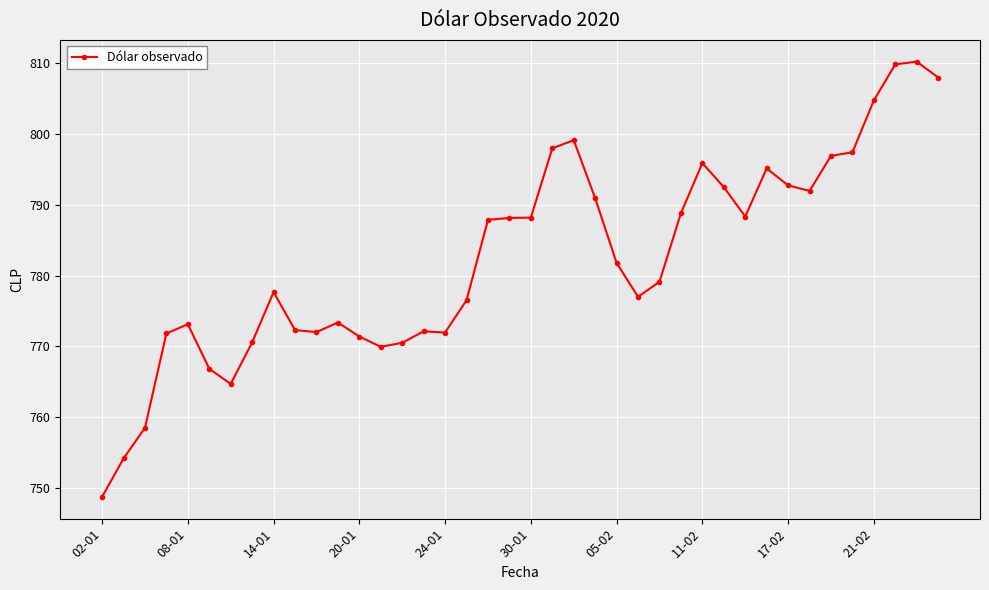

What is the value of the 8th point from the left?

770.6